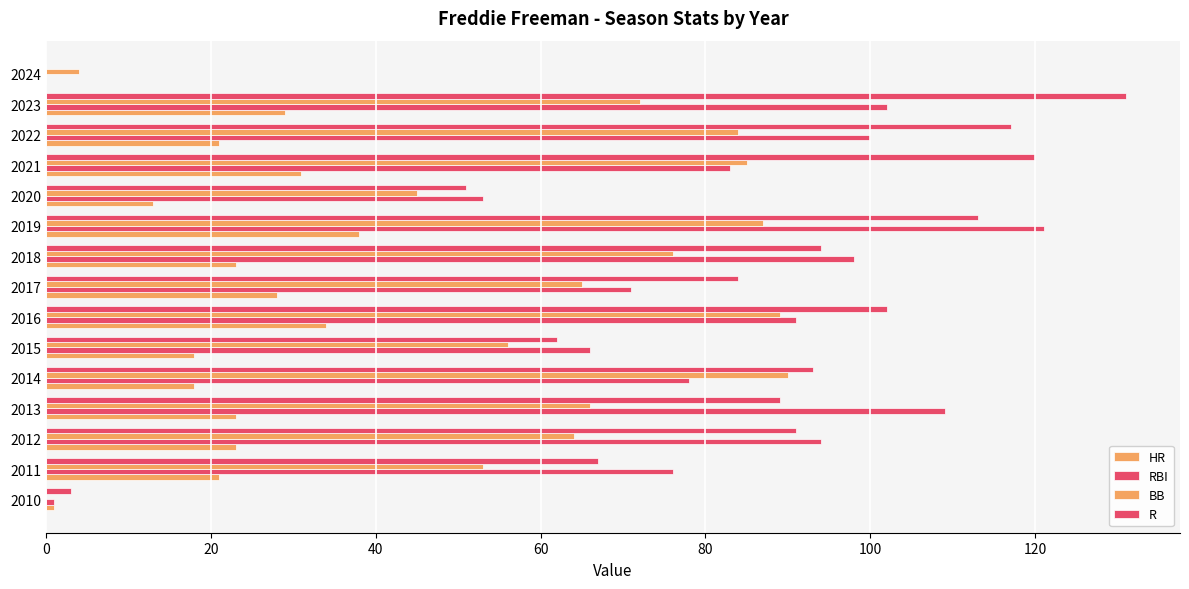

How many distinct data groups are displayed?

4